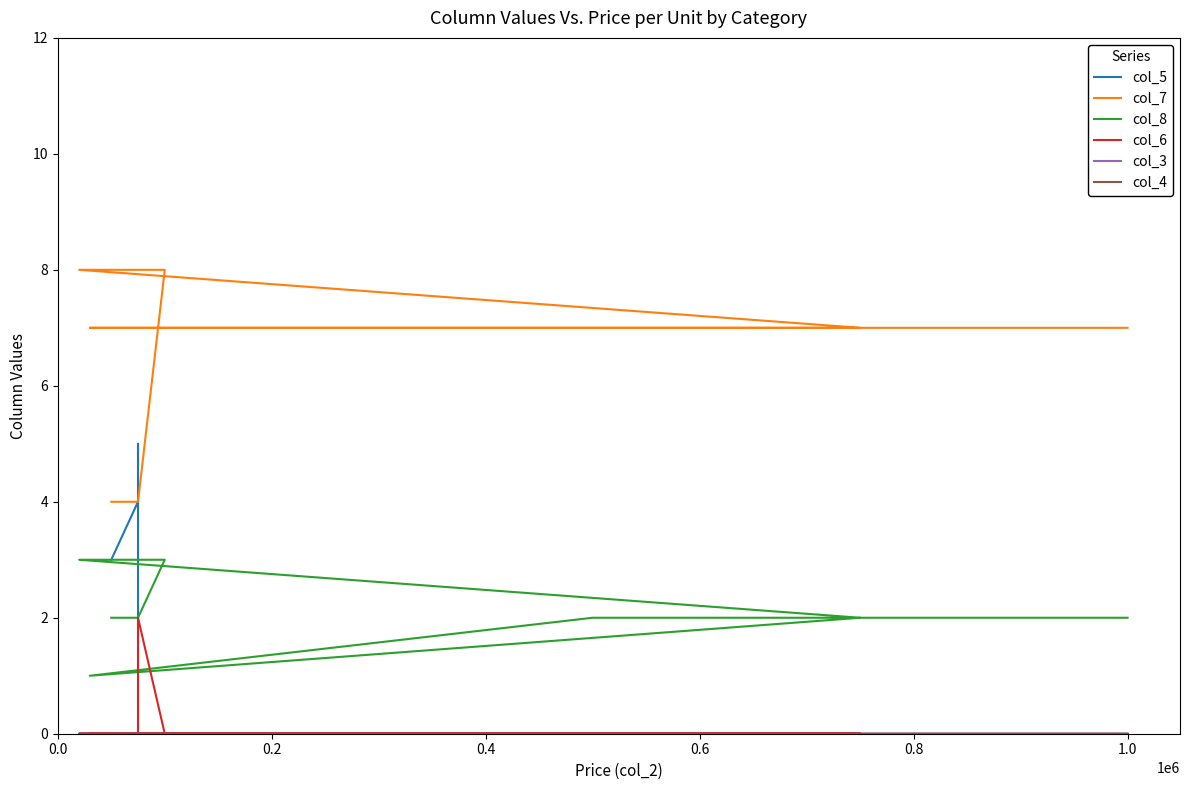

What position from the left is 0.0?

1